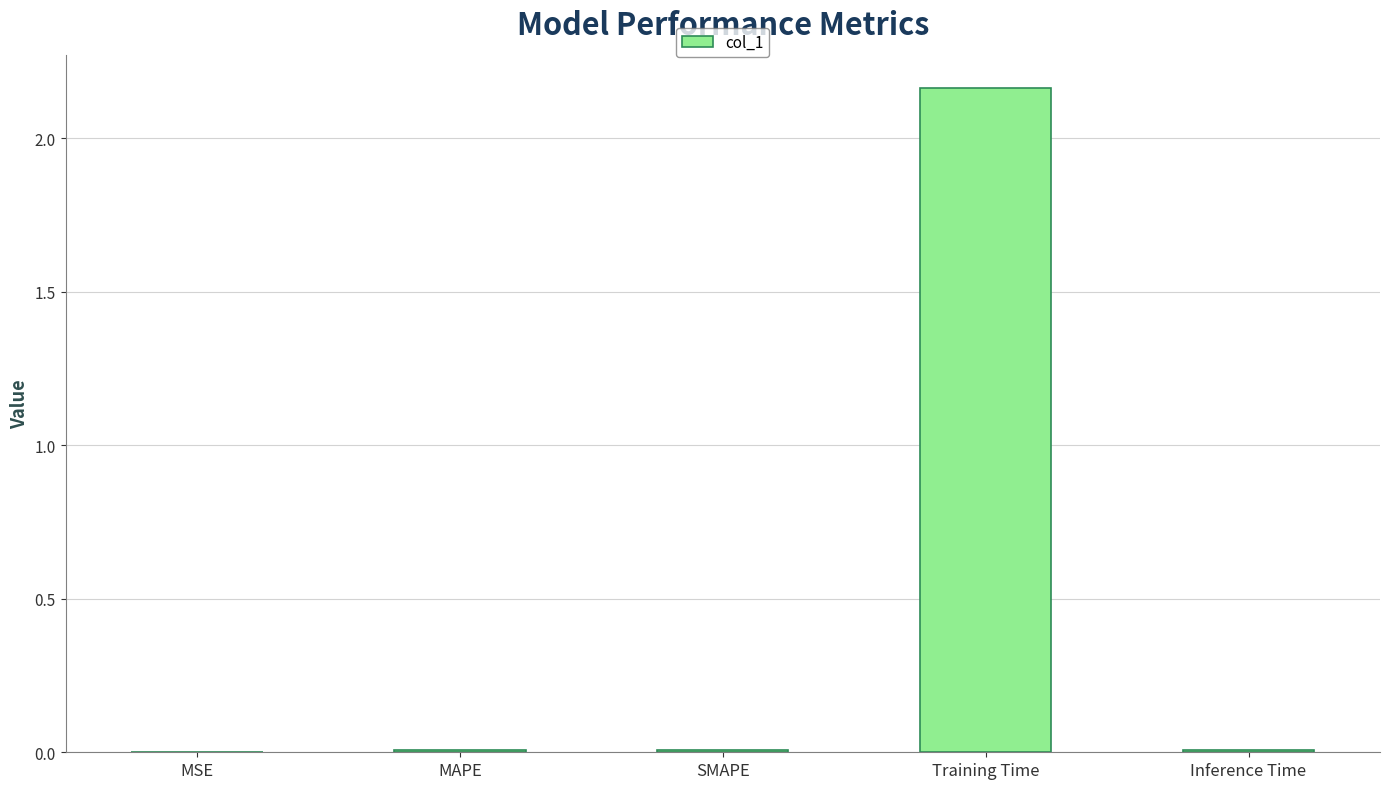

The chart shows a value of 0.0 at MAPE. True or false?

True